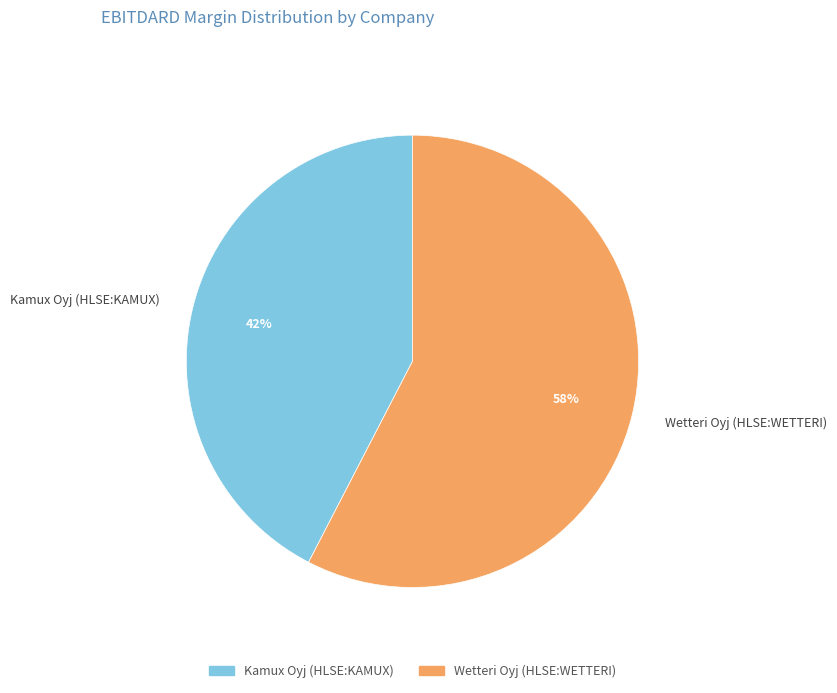

What is the majority slice?

Wetteri Oyj (HLSE:WETTERI)